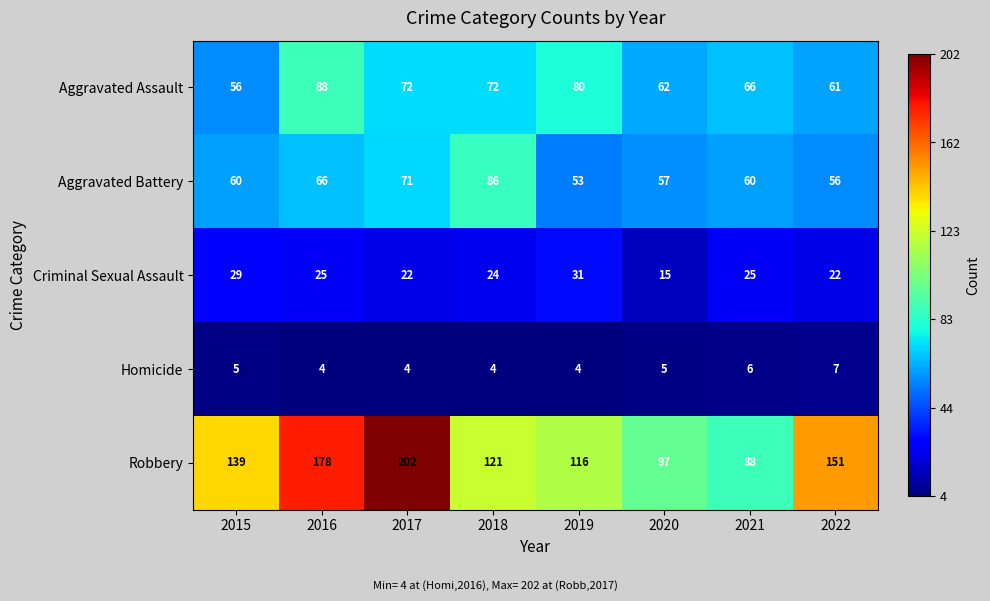

What is the difference between the maximum and minimum values in the Homicide series?

3